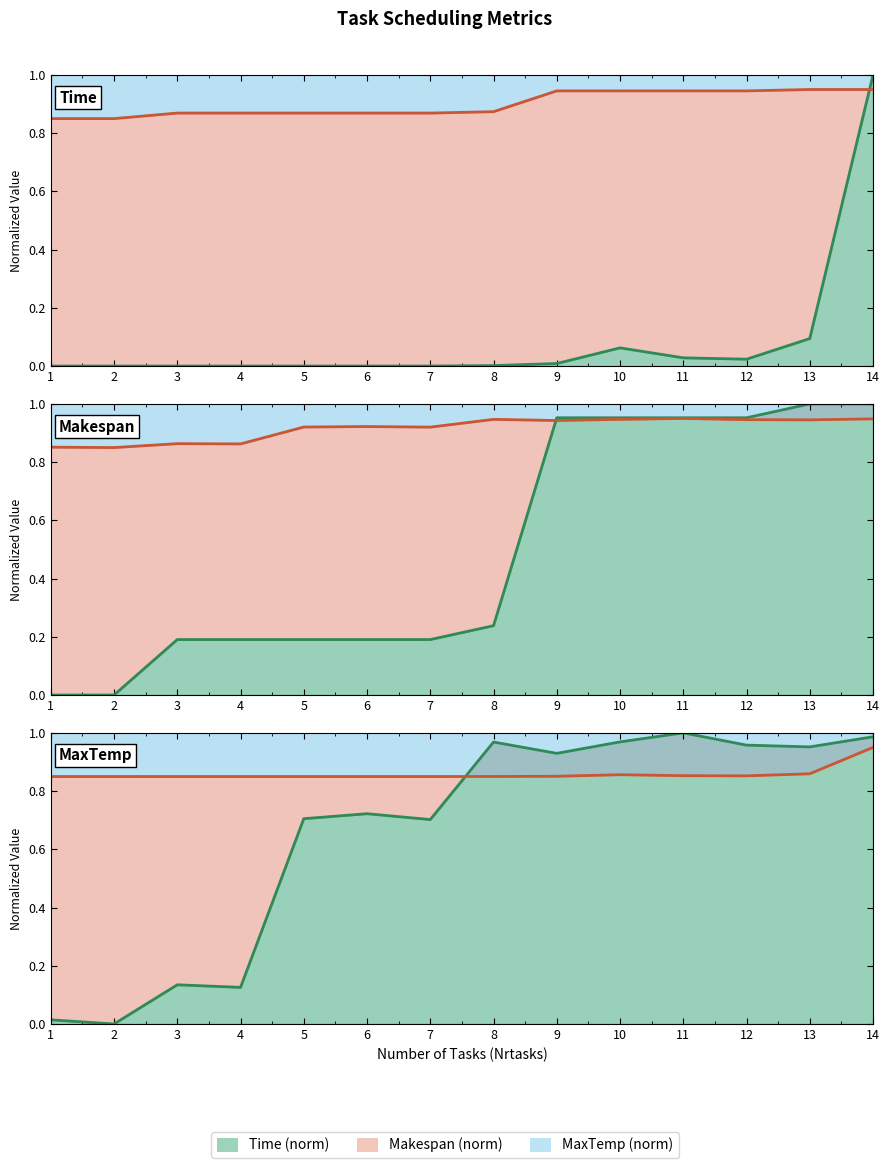

What is the difference between the highest and lowest values at 6?

0.1